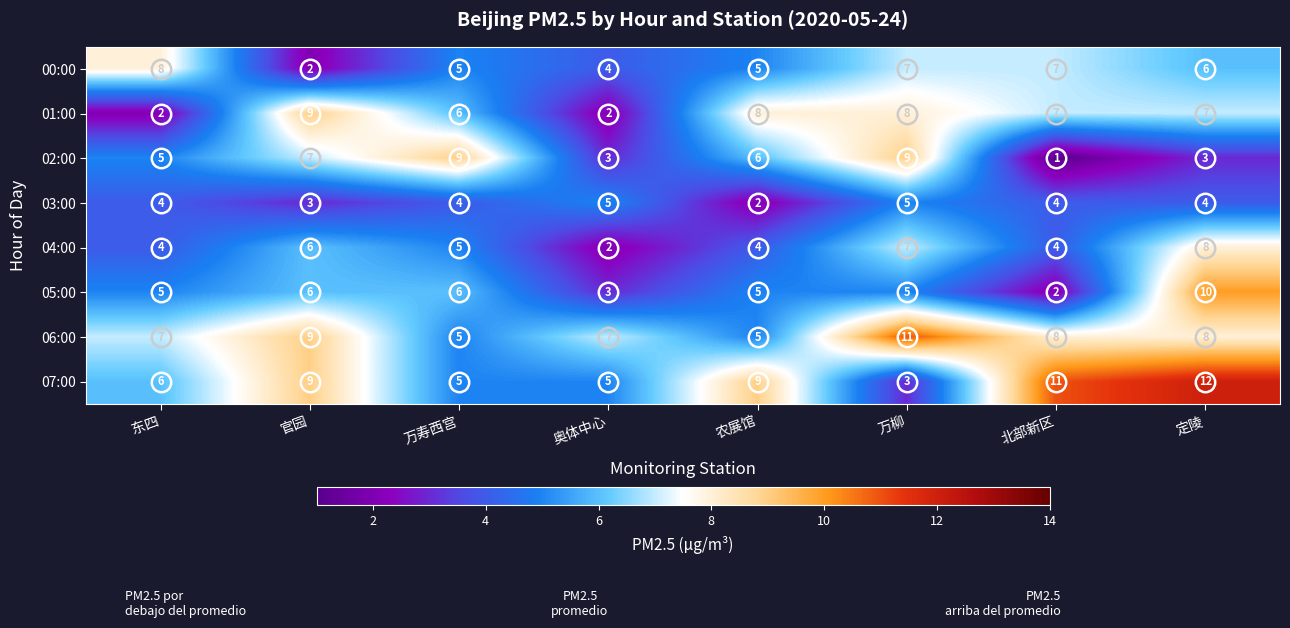

At which label does 06:00 first exceed 8?

官园